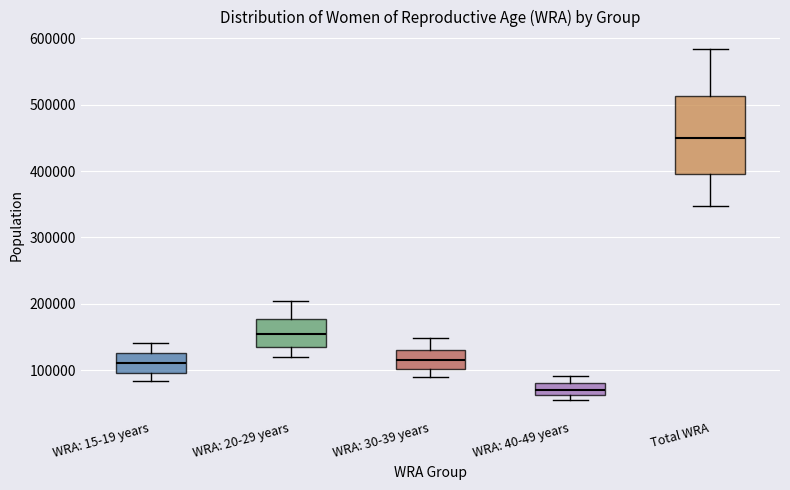

Reading left to right, read every box against the y-axis: the position of its median line, the range the box covers, and the ends of its whiskers. The values are not printed on the chart, so give them approximately, as read against the axis.

WRA: 15-19 years: median 110000, box 100000 to 130000, whiskers 80000 to 140000
WRA: 20-29 years: median 150000, box 140000 to 180000, whiskers 120000 to 200000
WRA: 30-39 years: median 120000, box 100000 to 130000, whiskers 90000 to 150000
WRA: 40-49 years: median 70000, box 60000 to 80000, whiskers 60000 (just below the box's lower edge) to 90000
Total WRA: median 450000, box 400000 to 510000, whiskers 350000 to 580000